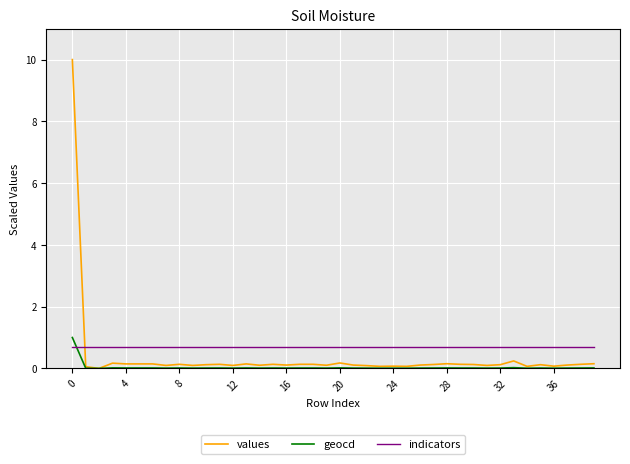

How many intersections are there between indicators and values?

1